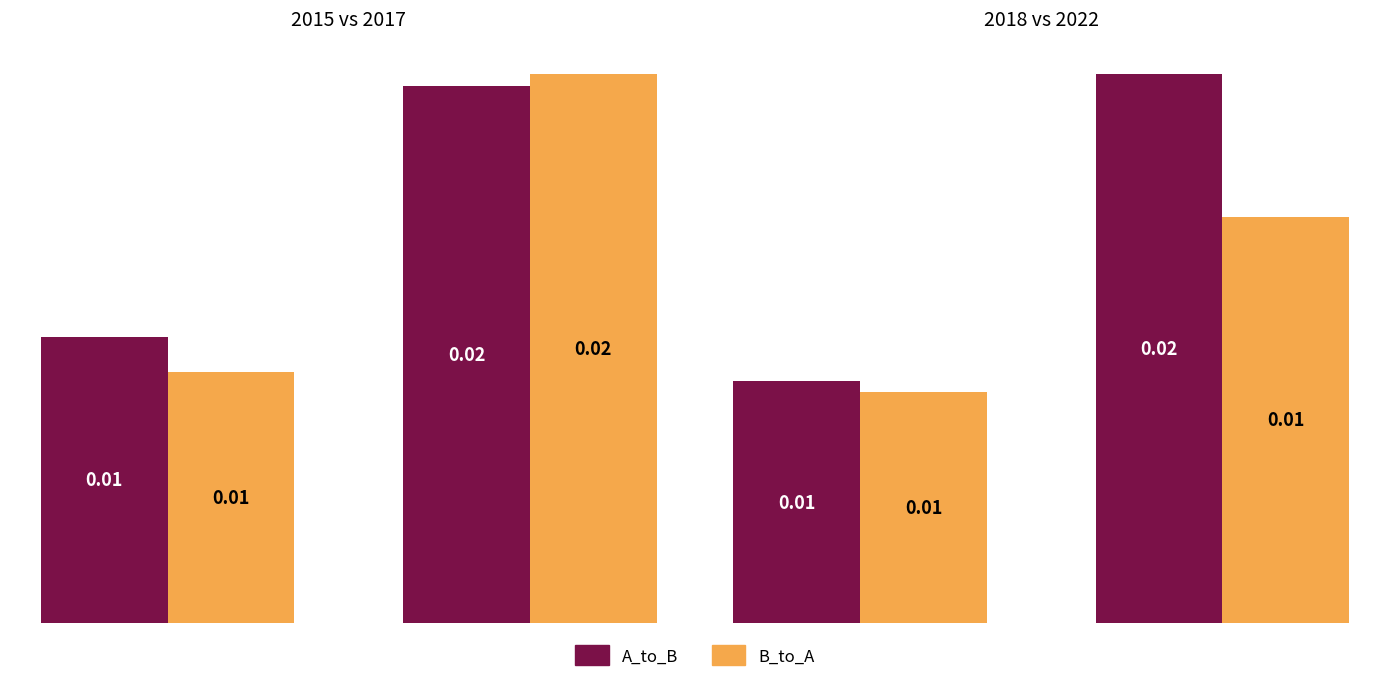

Is the value of A_to_B at 0 greater than the value of B_to_A at 0?

Yes